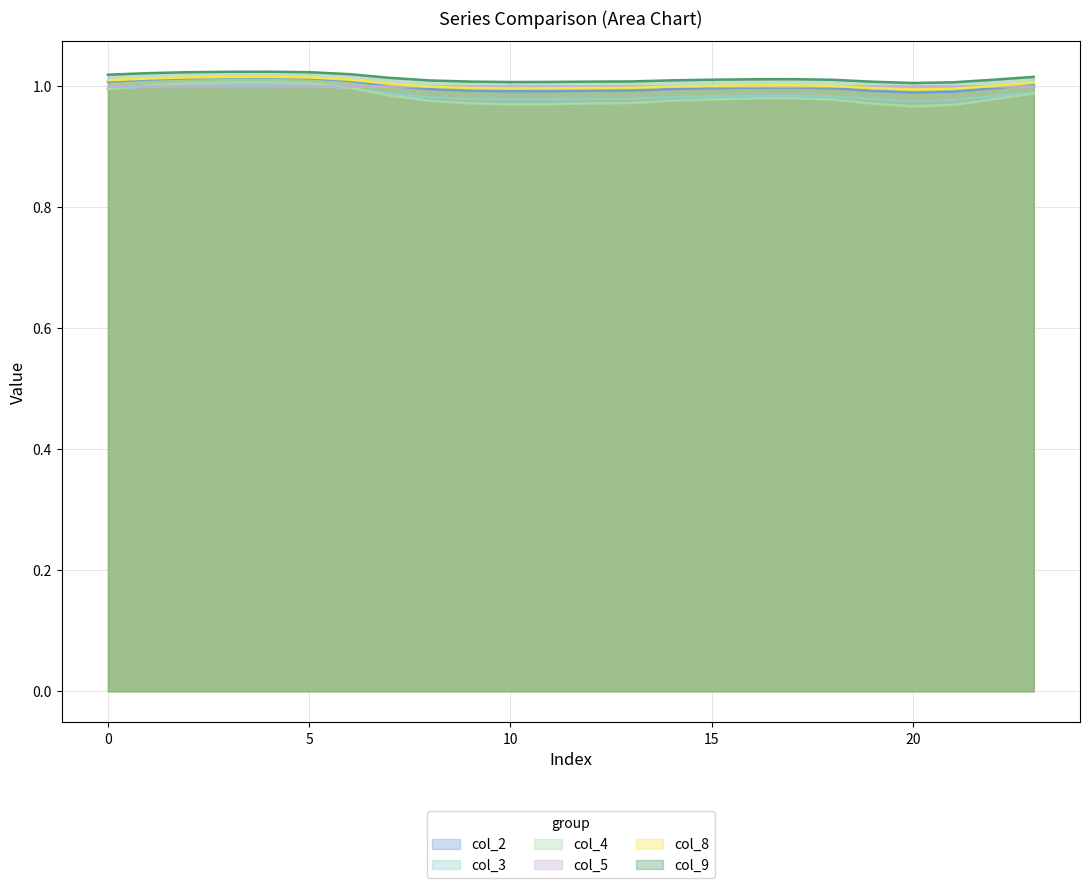

How many lines are shown in the chart?

6